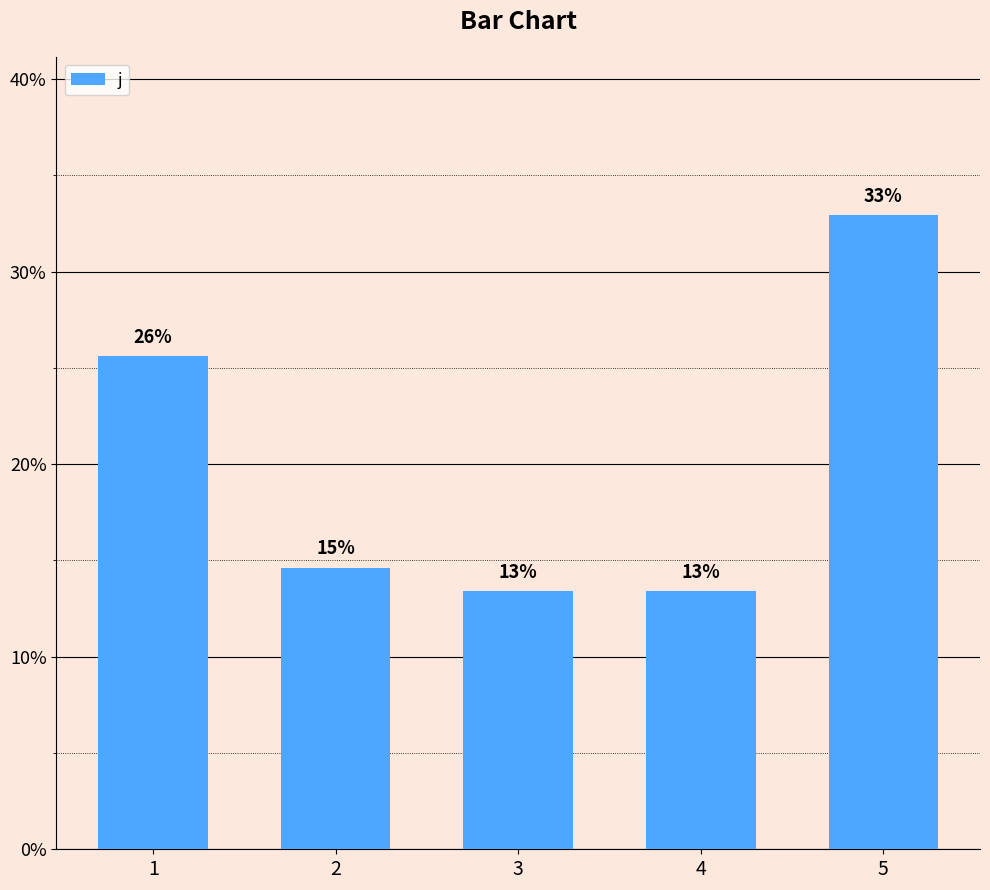

Does the chart contain any negative values?

No